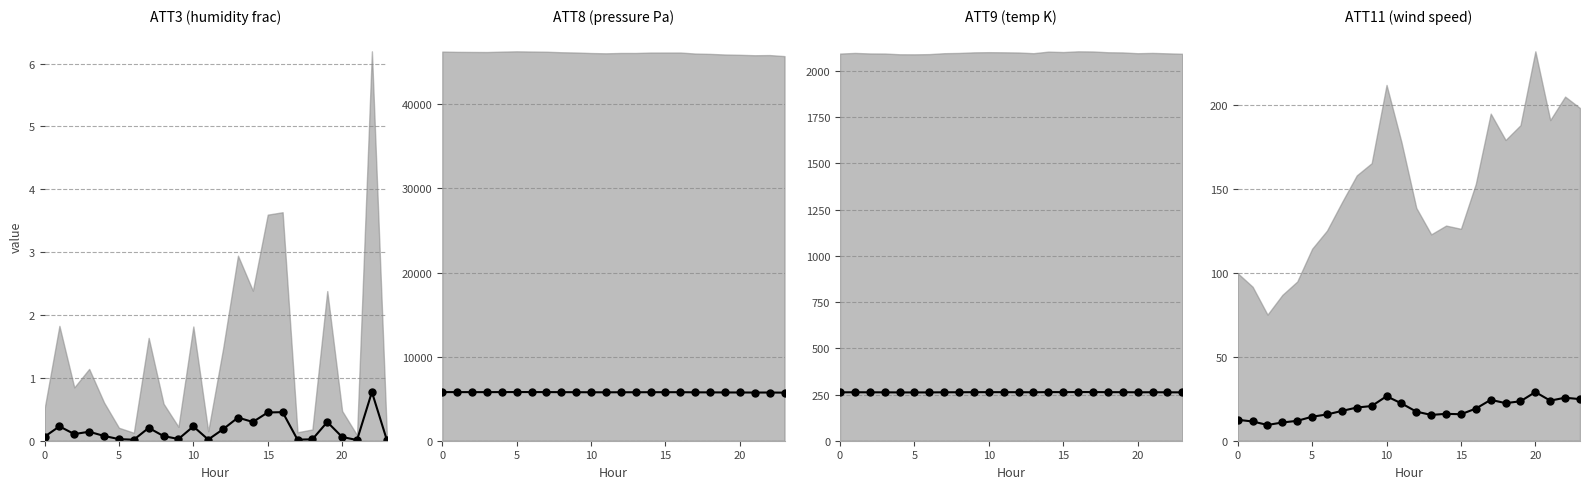

What is the difference between the maximum and minimum values in the ATT3 series?

0.8